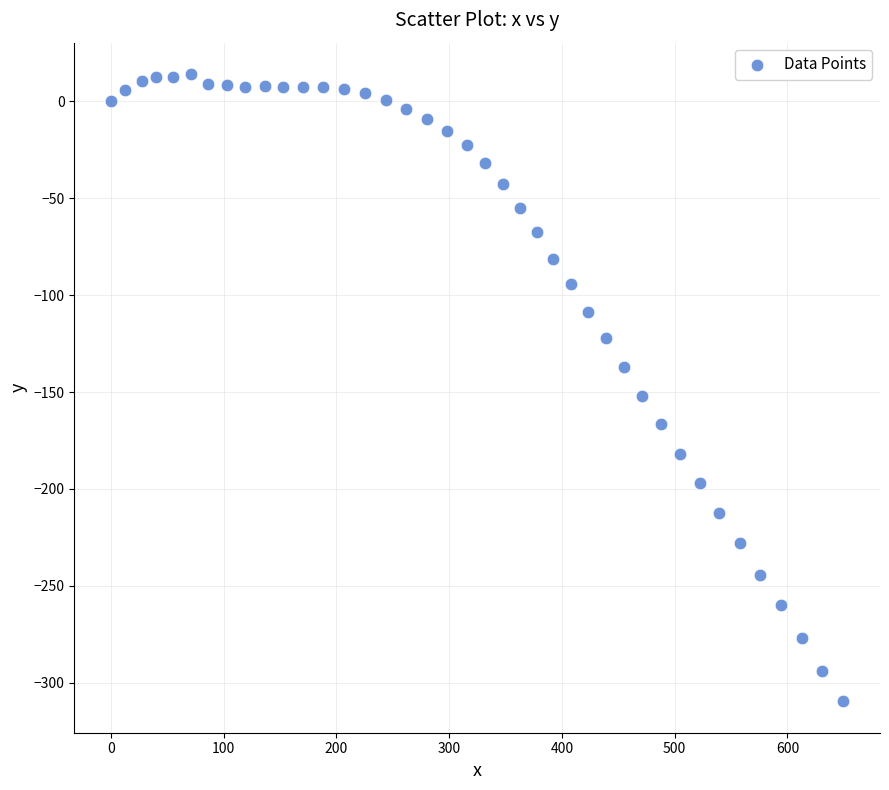

What Y value in the scatter plot is closest to -147?

-151.9